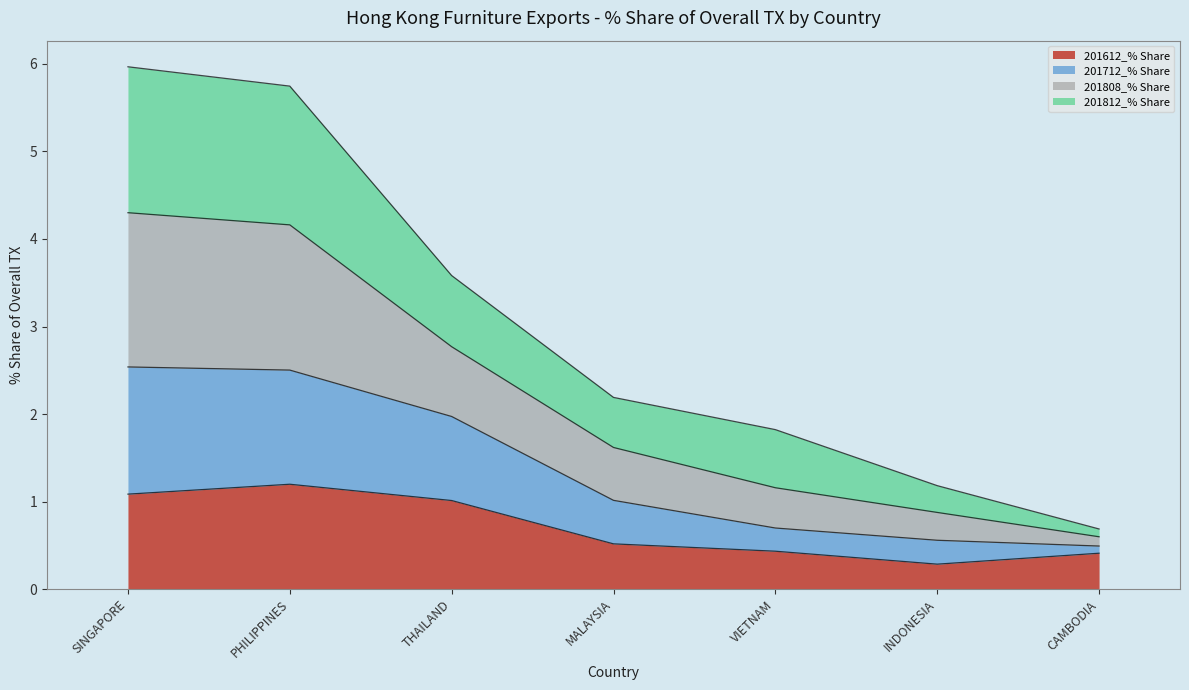

The 201612_% Share series shows 0.8 at MALAYSIA. True or false?

False